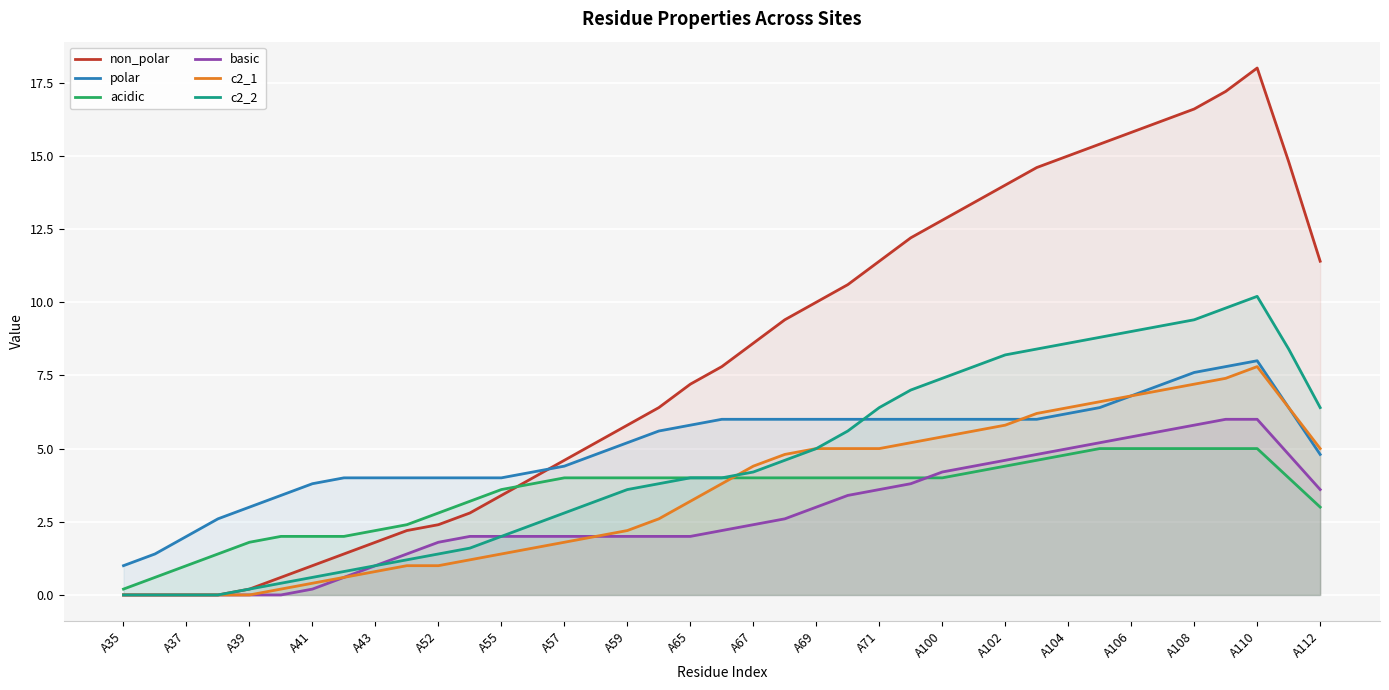

What is the approximate value of basic at A59?

2.0